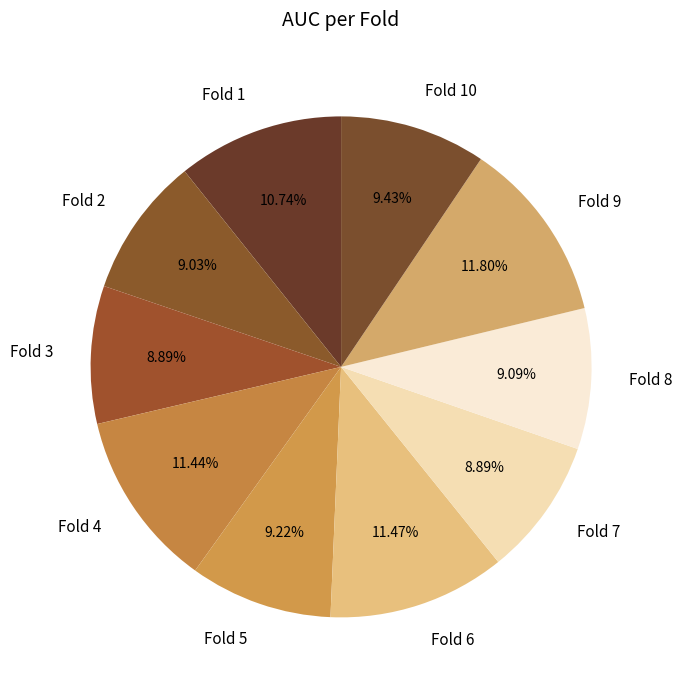

What percentage is the Fold 4 slice, to the nearest percent?

11%